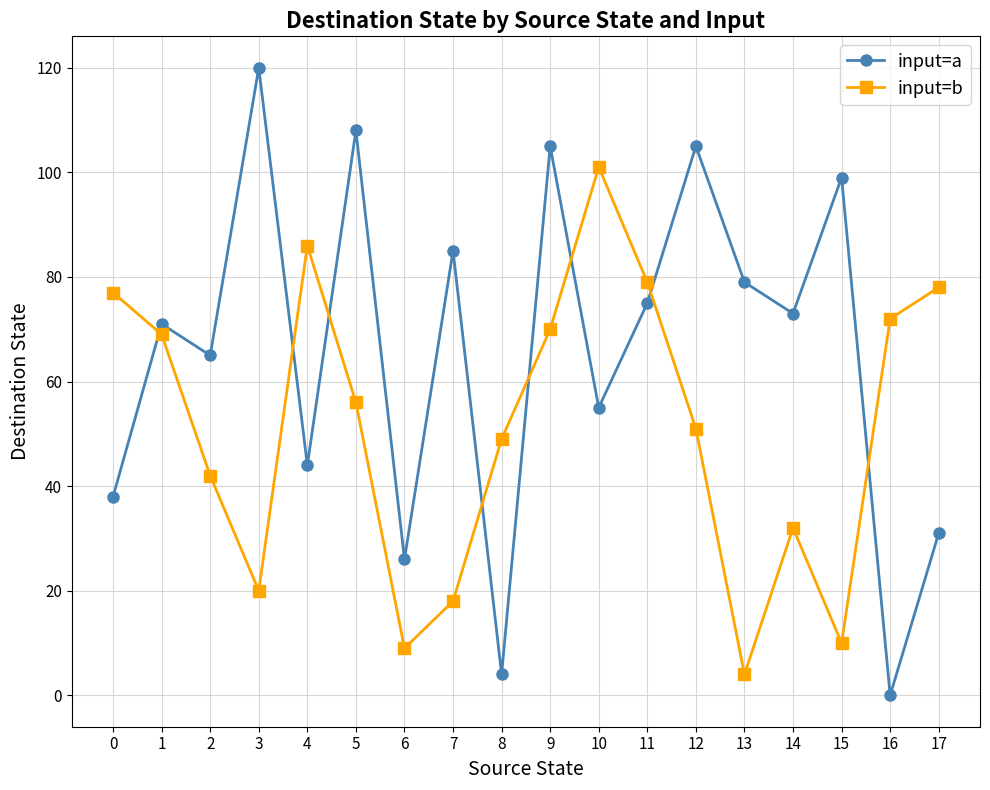

How many distinct data groups are displayed?

2